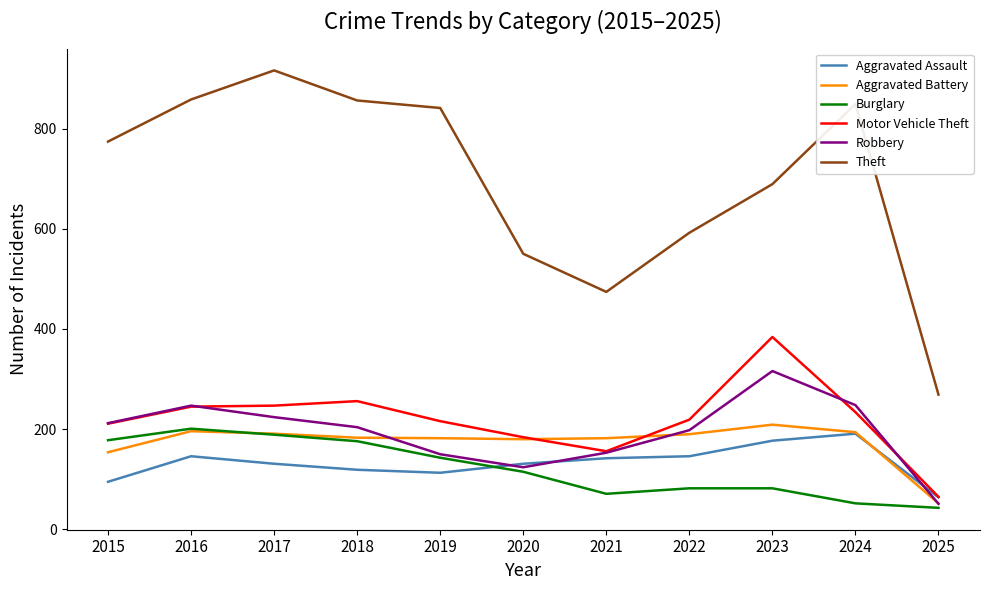

Does the chart display data point markers on the line(s)?

No